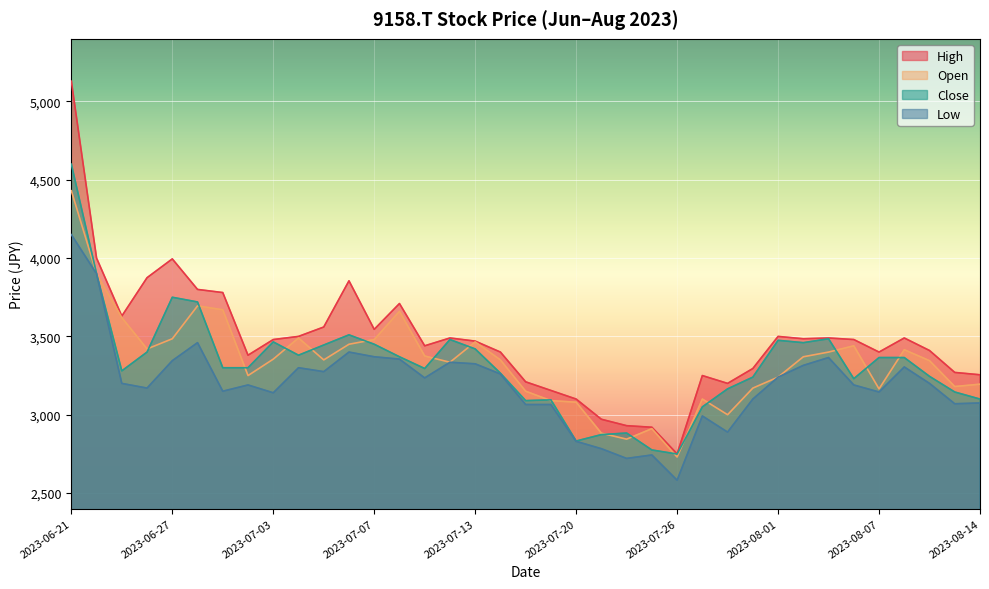

Which has a higher value, 2023-08-01 or 2023-06-29?

2023-06-29